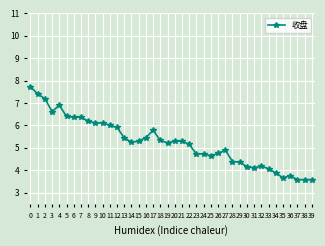

Read the value at 10.

6.1